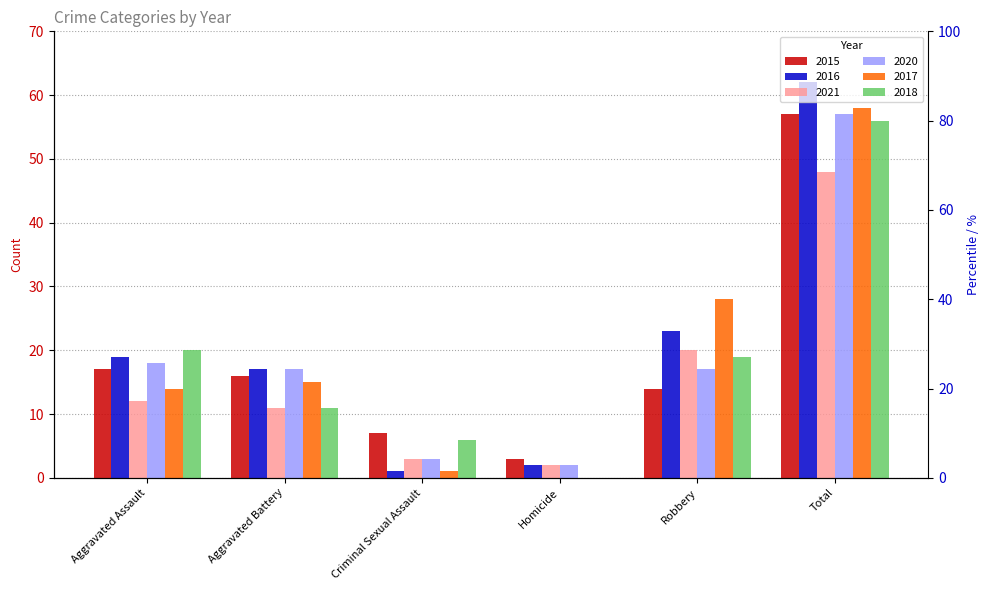

Reading left to right, what are all the values shown in this chart?

2015: Aggravated Assault=17	Aggravated Battery=16	Criminal Sexual Assault=7	Homicide=3	Robbery=14	Total=57
2016: Aggravated Assault=19	Aggravated Battery=17	Criminal Sexual Assault=1	Homicide=2	Robbery=23	Total=62
2021: Aggravated Assault=12	Aggravated Battery=11	Criminal Sexual Assault=3	Homicide=2	Robbery=20	Total=48
2020: Aggravated Assault=18	Aggravated Battery=17	Criminal Sexual Assault=3	Homicide=2	Robbery=17	Total=57
2017: Aggravated Assault=14	Aggravated Battery=15	Criminal Sexual Assault=1	Homicide=0	Robbery=28	Total=58
2018: Aggravated Assault=20	Aggravated Battery=11	Criminal Sexual Assault=6	Homicide=0	Robbery=19	Total=56